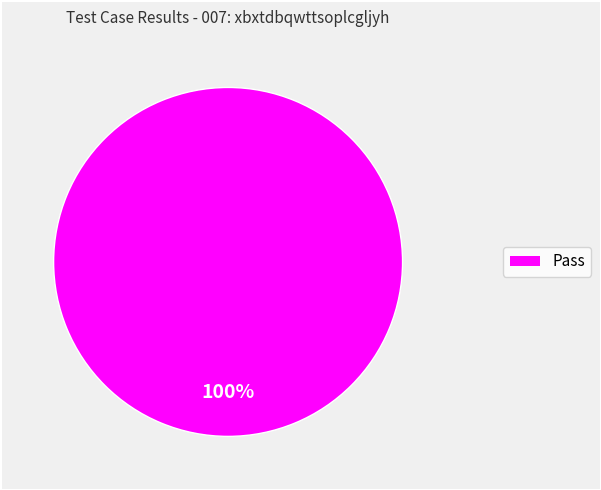

Is there a majority slice in this chart?

Yes